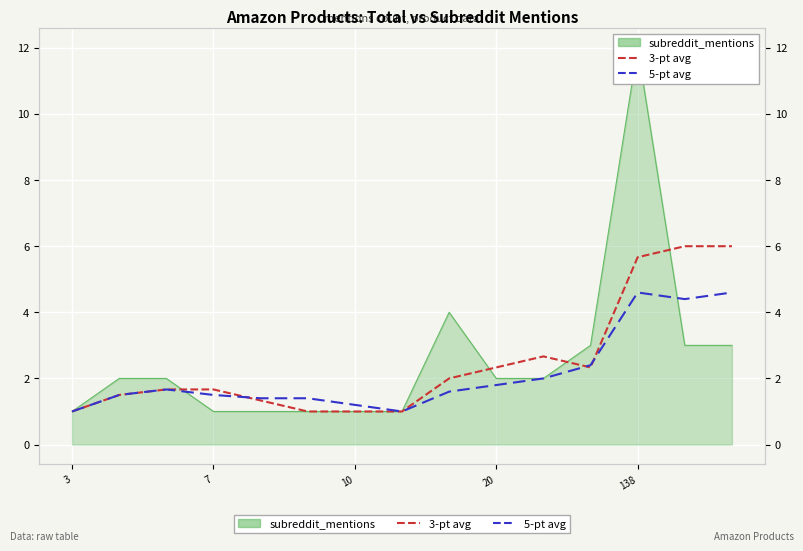

True or false: 5-pt avg and 3-pt avg cross at least once.

True